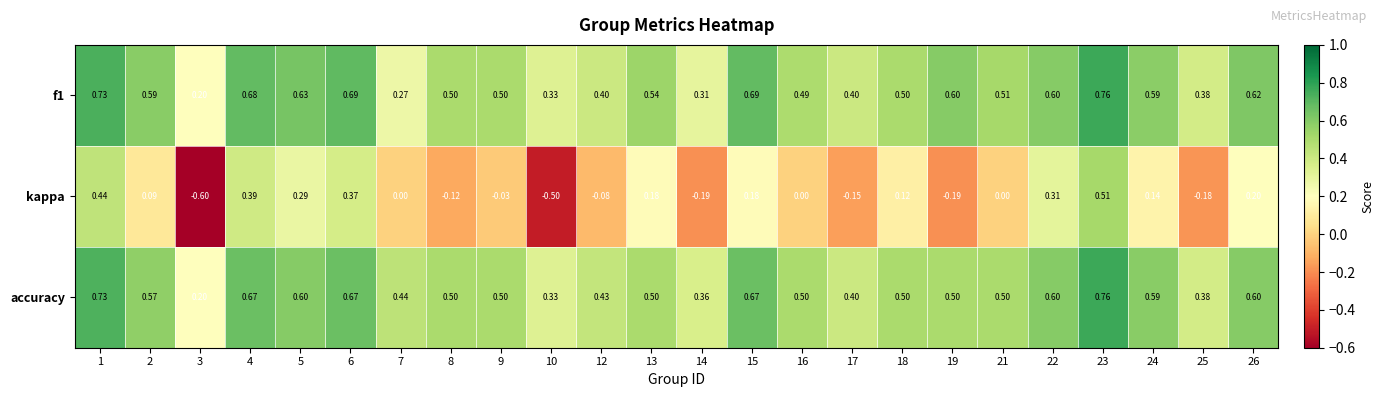

At which category is the sum across all series the highest?

23